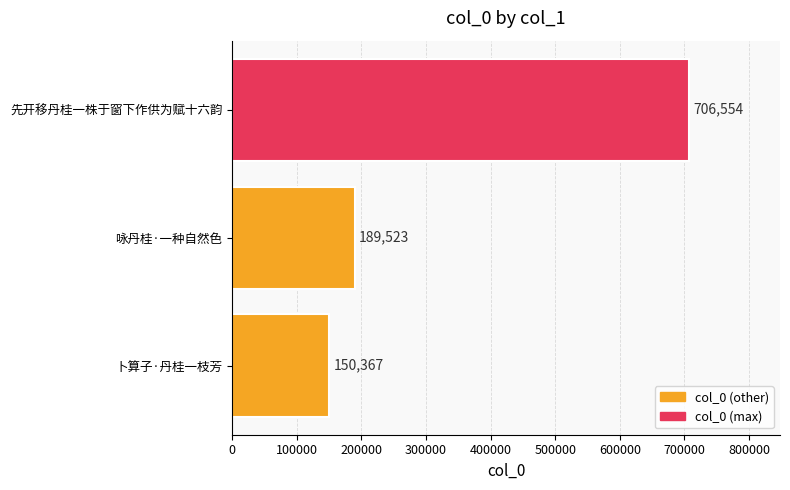

True or false: the data shows 706554 at 先开移丹桂一株于窗下作供为赋十六韵.

True